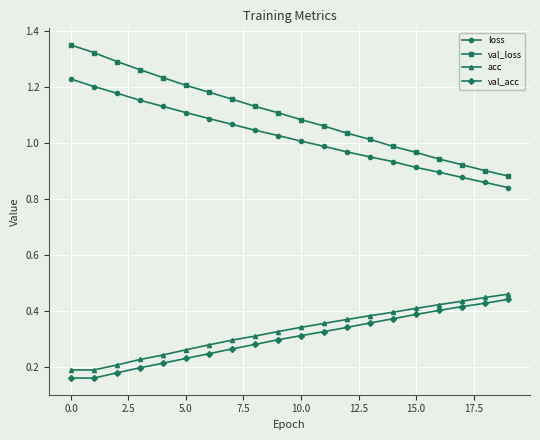

What is the sum of all val_acc values?

6.0